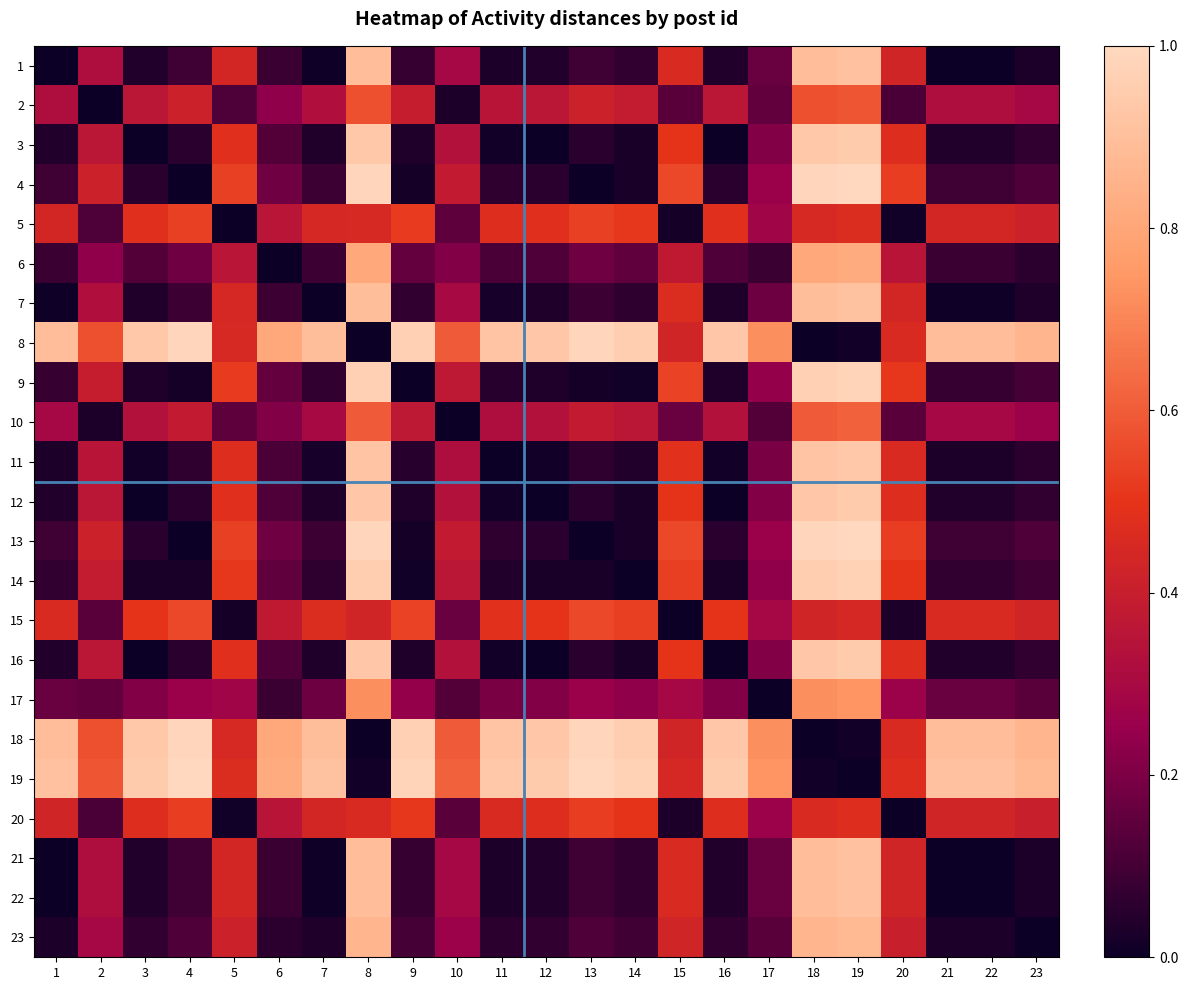

What is the total value across all series at 9?

6.2